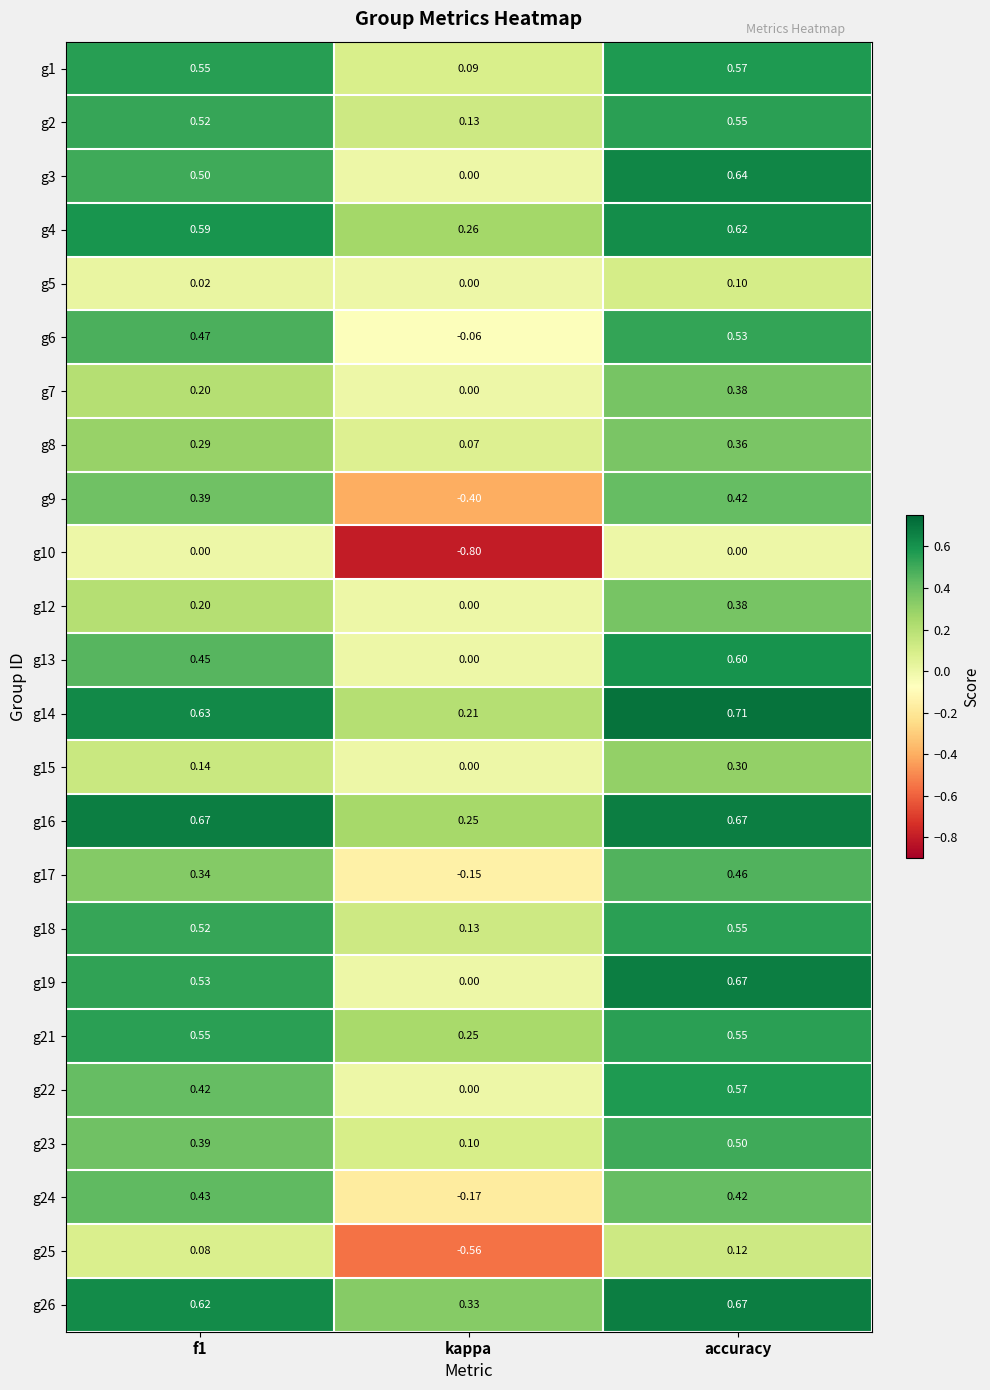

How many data points does each series have?

3